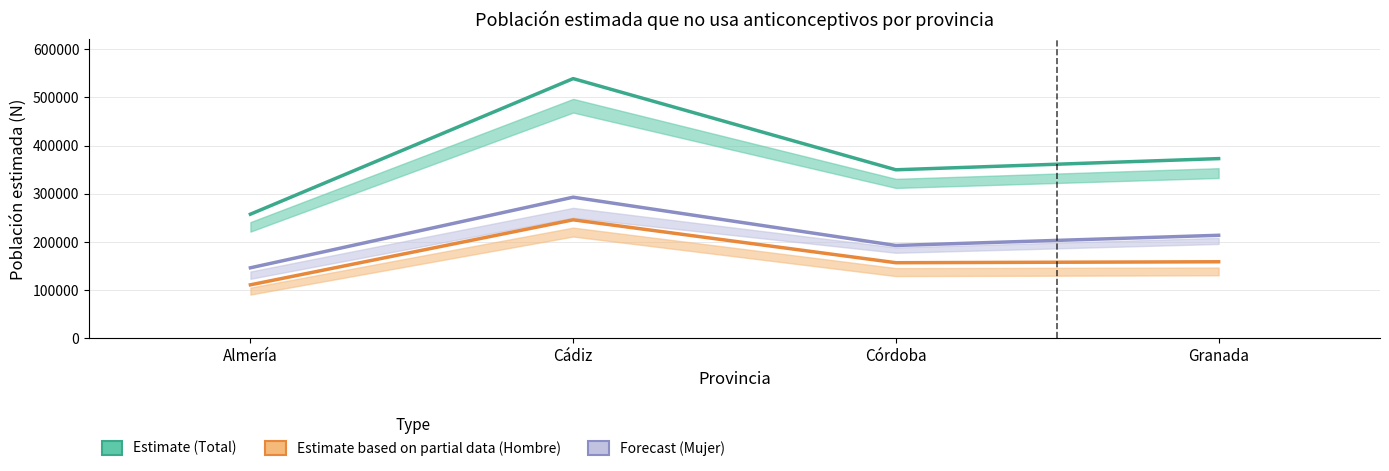

What is the value of the Estimate (Total) point at the 4th from the left?

372917